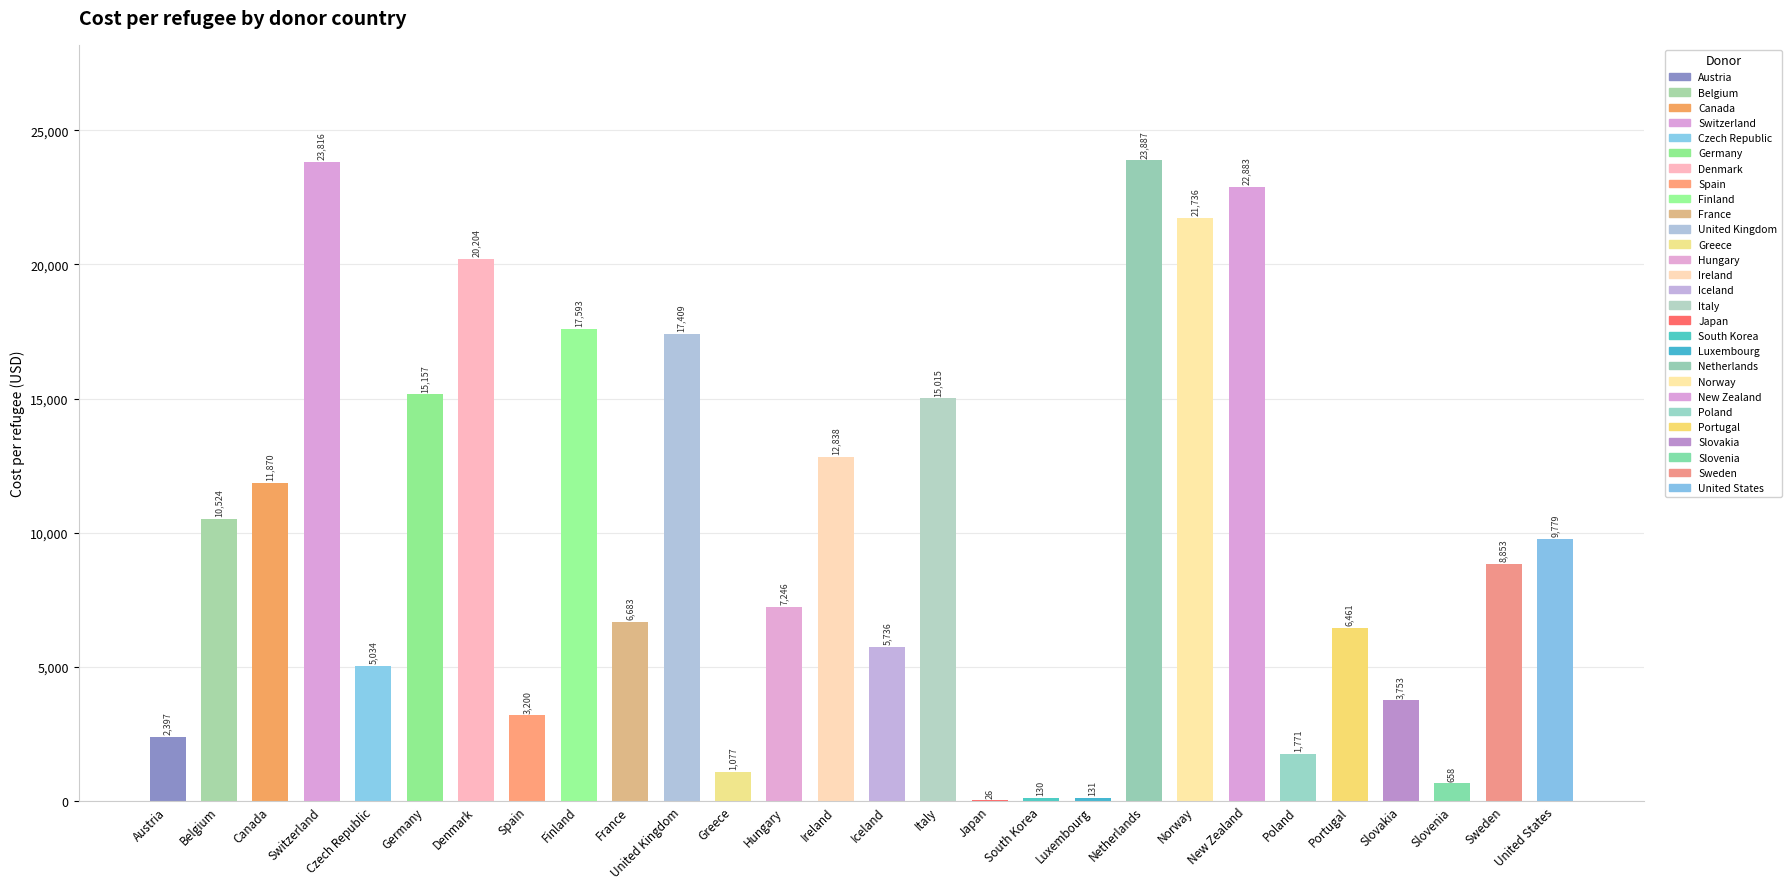

The chart shows a value of 9434.5 at Italy. True or false?

False